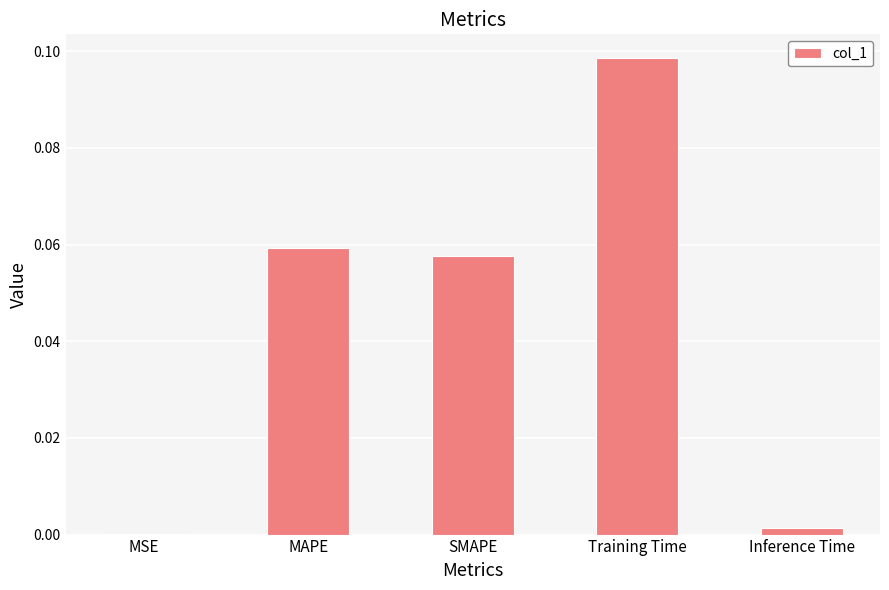

Which label corresponds to the largest value in the chart?

Training Time